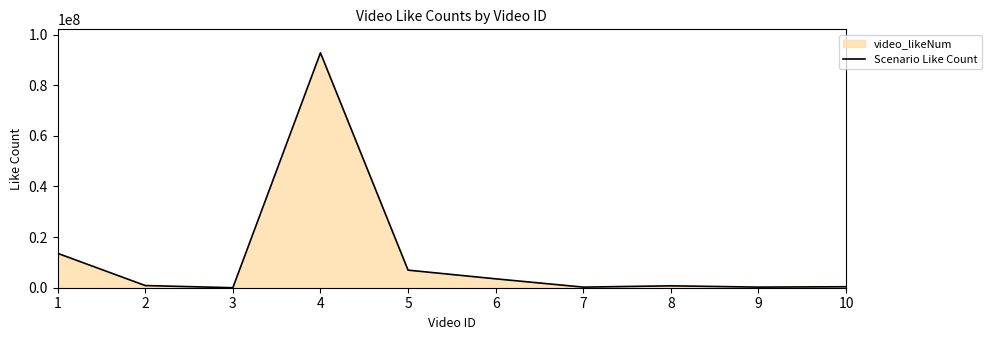

What is the difference between the values at 2 and 3?

857453